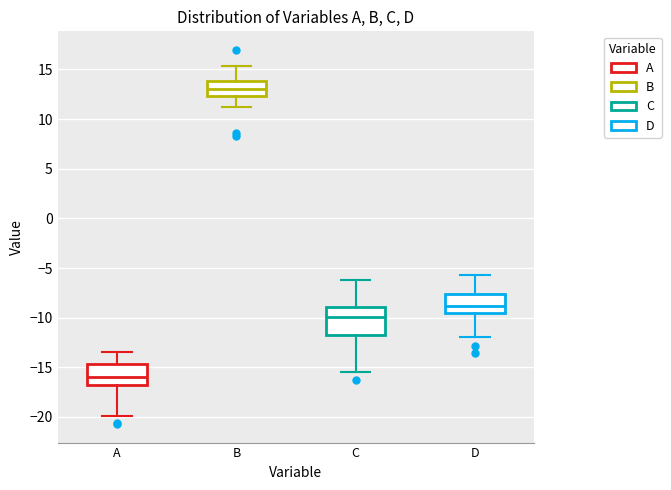

Where is the lower edge of the box for B on the y-axis? The values are not printed on the chart, so give them approximately, as read against the axis.

12.5